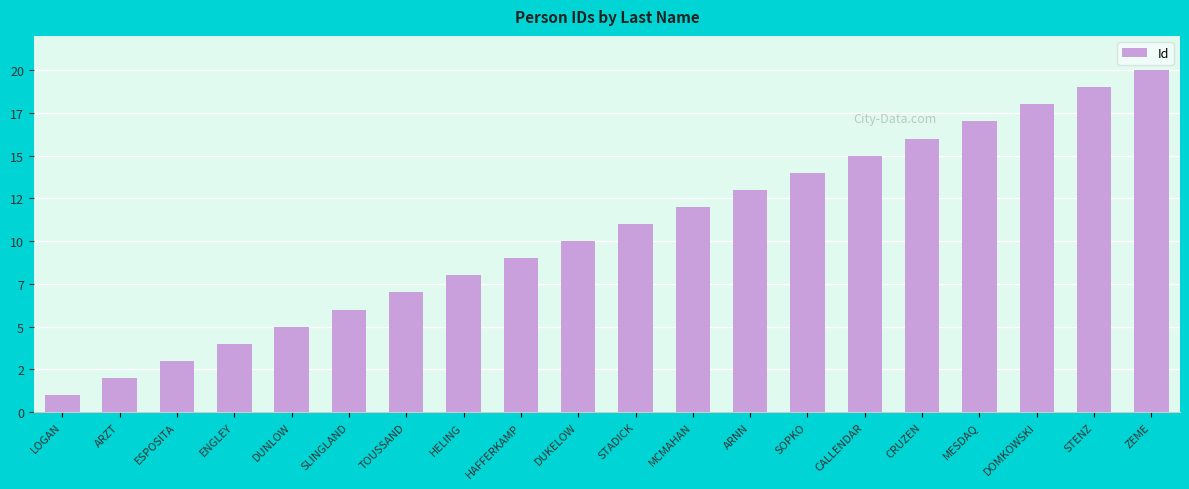

What is the label of the 20th bar from the left?

ZEME